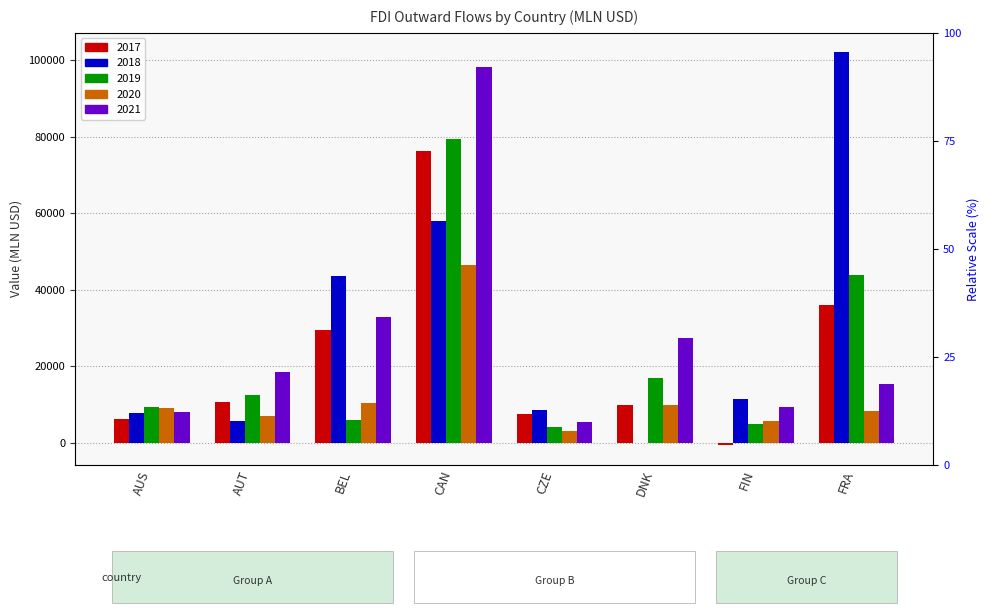

List the labels in order of 2017 value, smallest first.

FIN, AUS, CZE, DNK, AUT, BEL, FRA, CAN